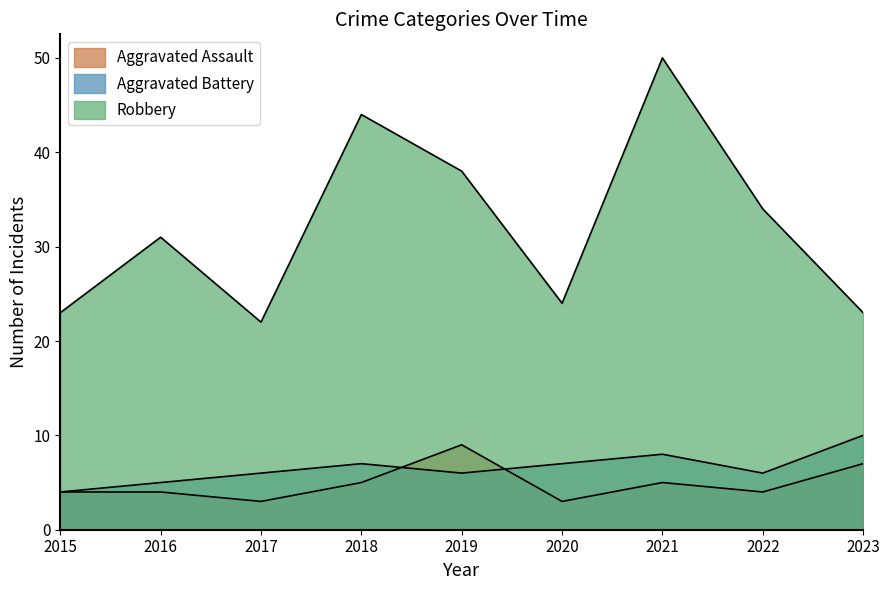

What is the difference between the Aggravated Battery values at 2017 and 2016?

1